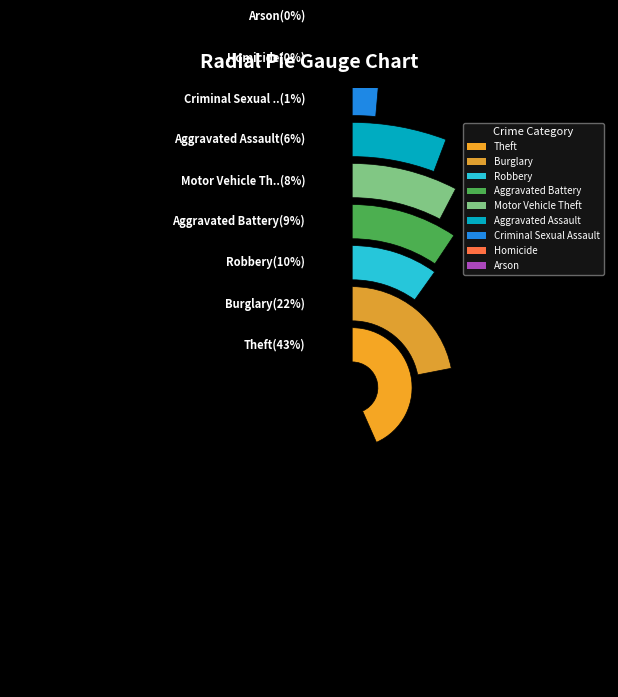

What is the total percentage of Arson and Motor Vehicle Theft?

7.9%